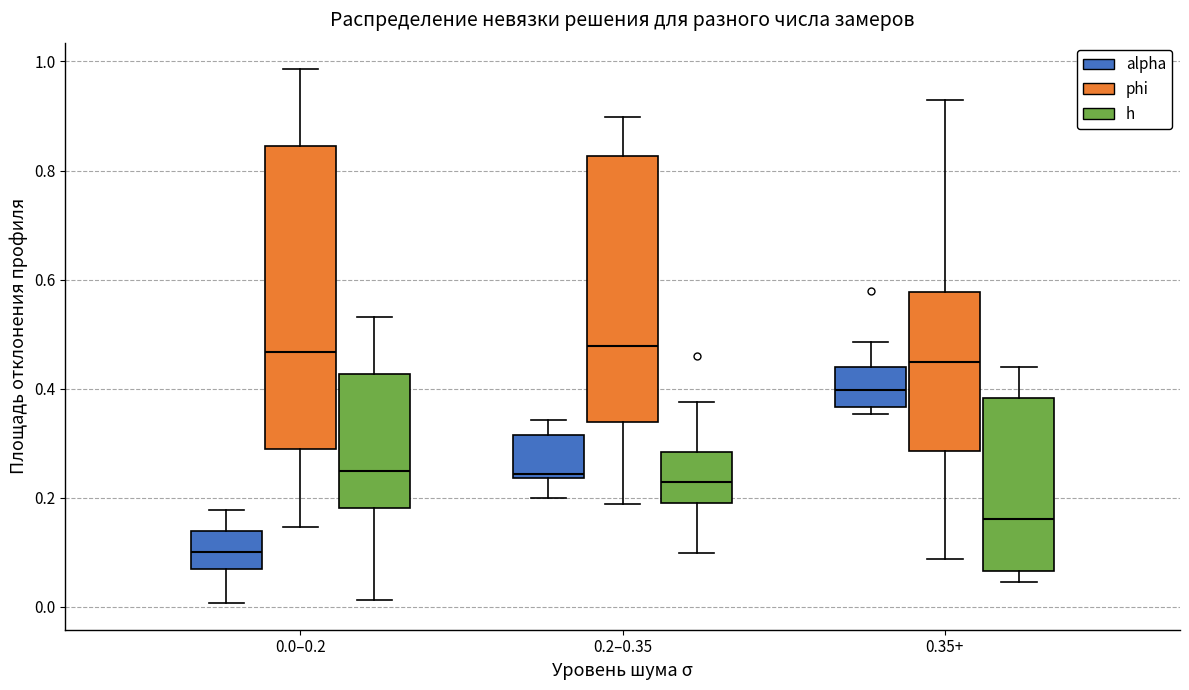

Comparing the boxes themselves (not the whiskers), which one is the tallest?

0.0–0.2 (phi)